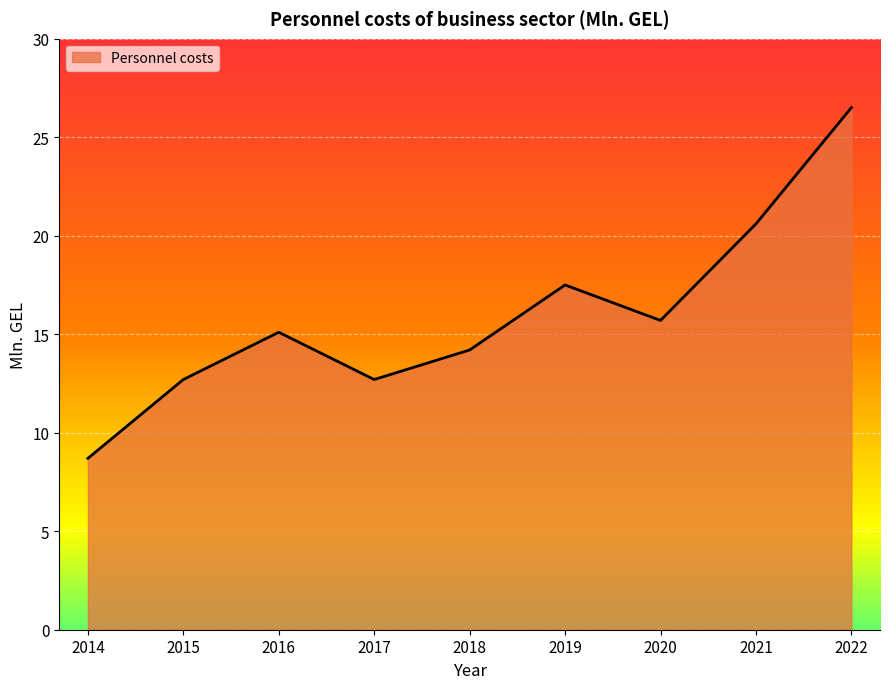

Where is the data nearest to the value 17?

2019